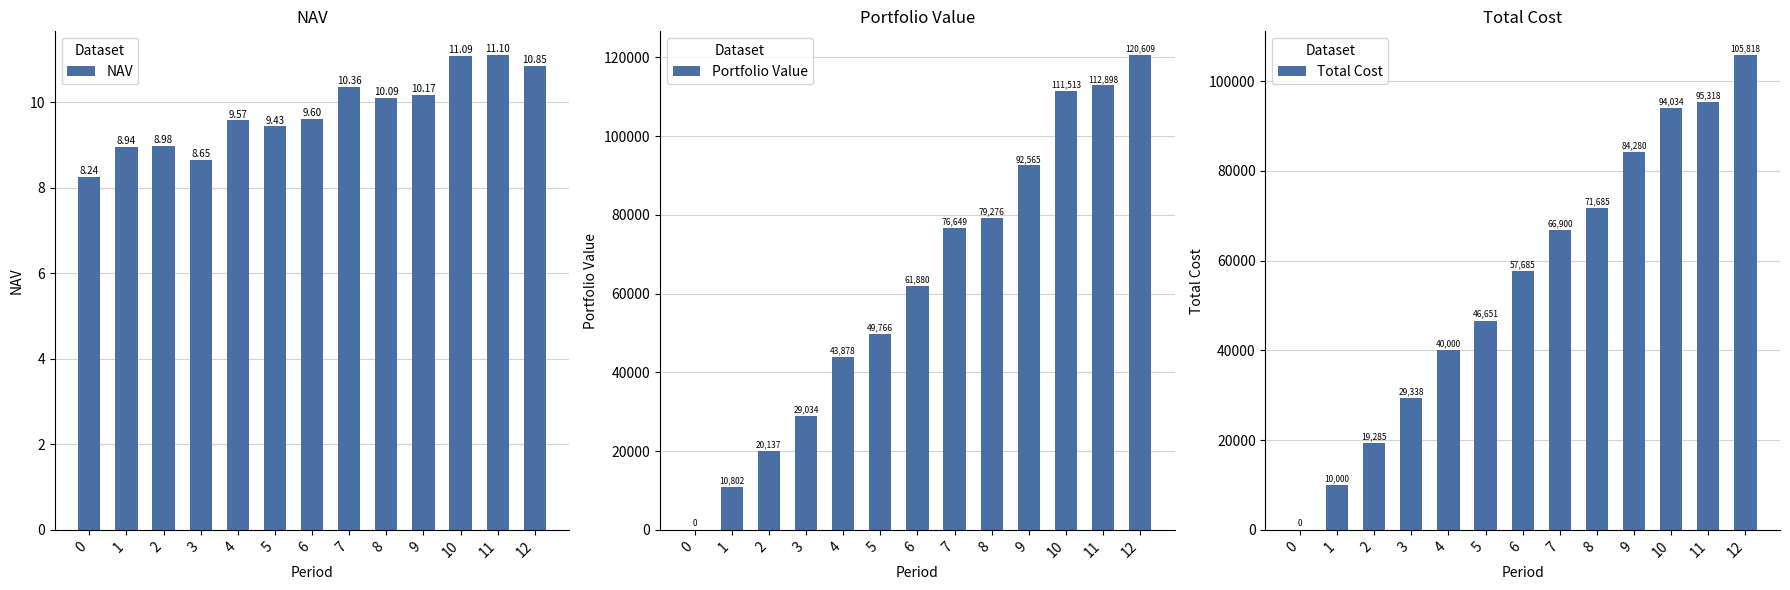

What value does the Total Cost series have at 4?

40000.0